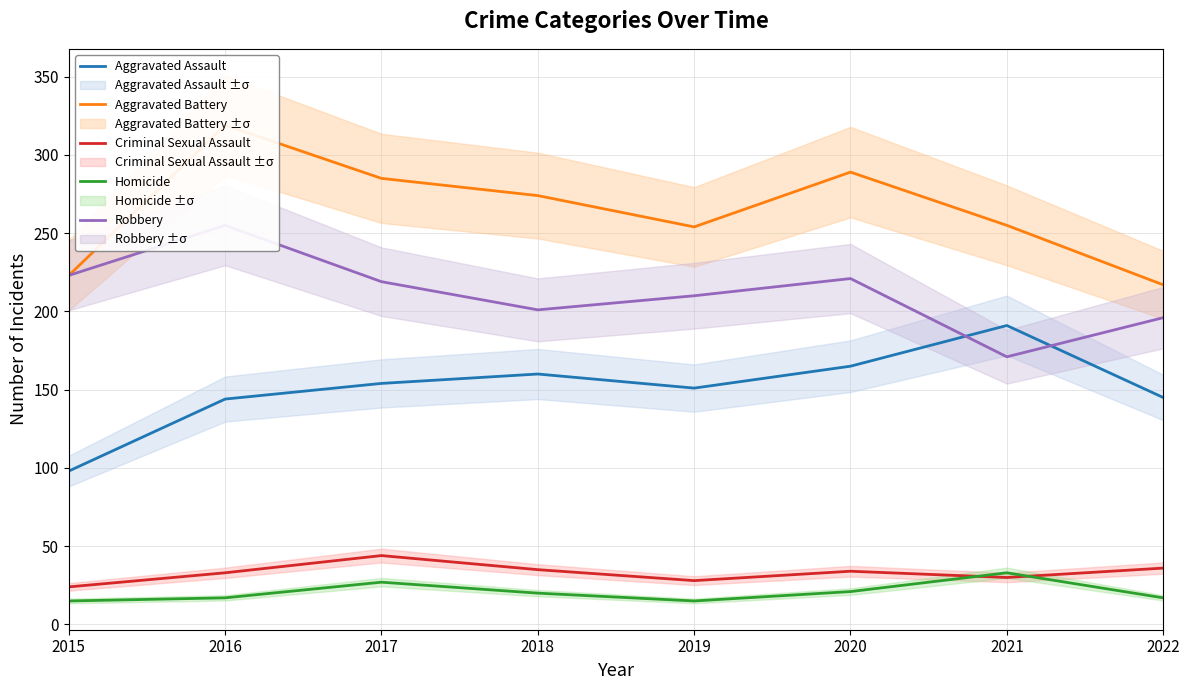

At which label does Homicide first exceed 20?

2017